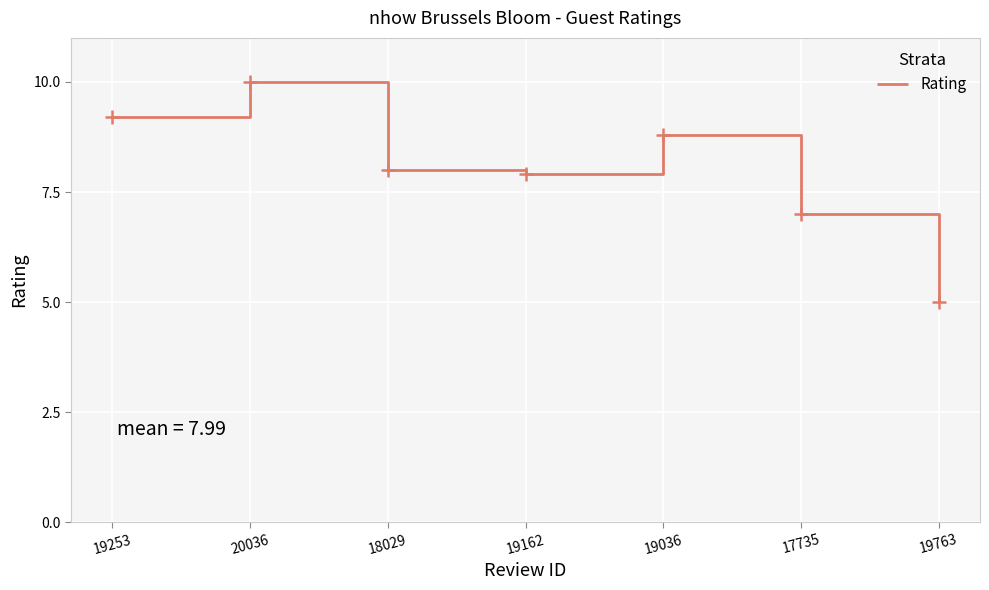

What is the sum of the values at 19763 and 18029?

13.0